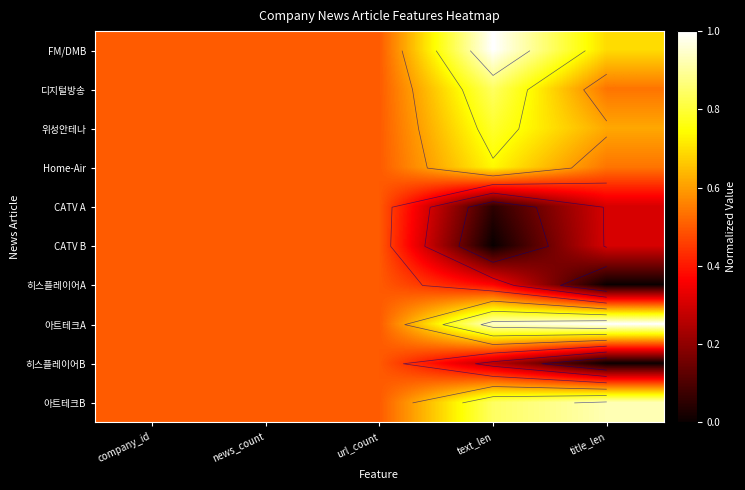

Which series has the widest spread of values?

FM/DMB